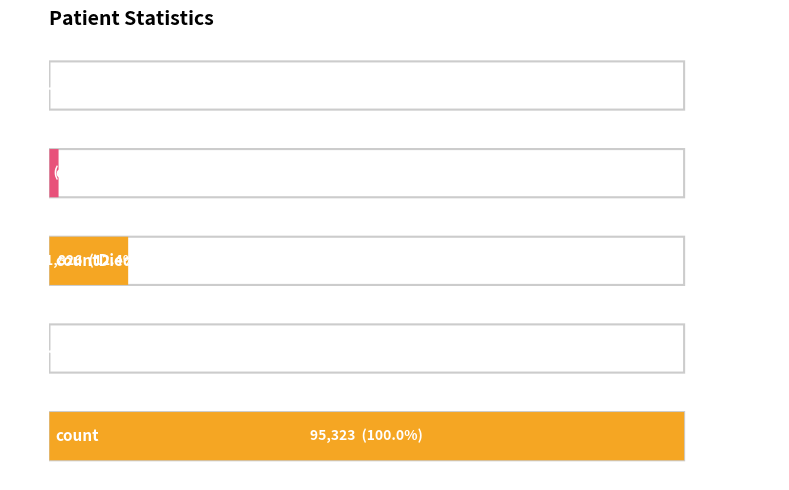

Which label corresponds to the smallest value in the chart?

countDistinctHospno